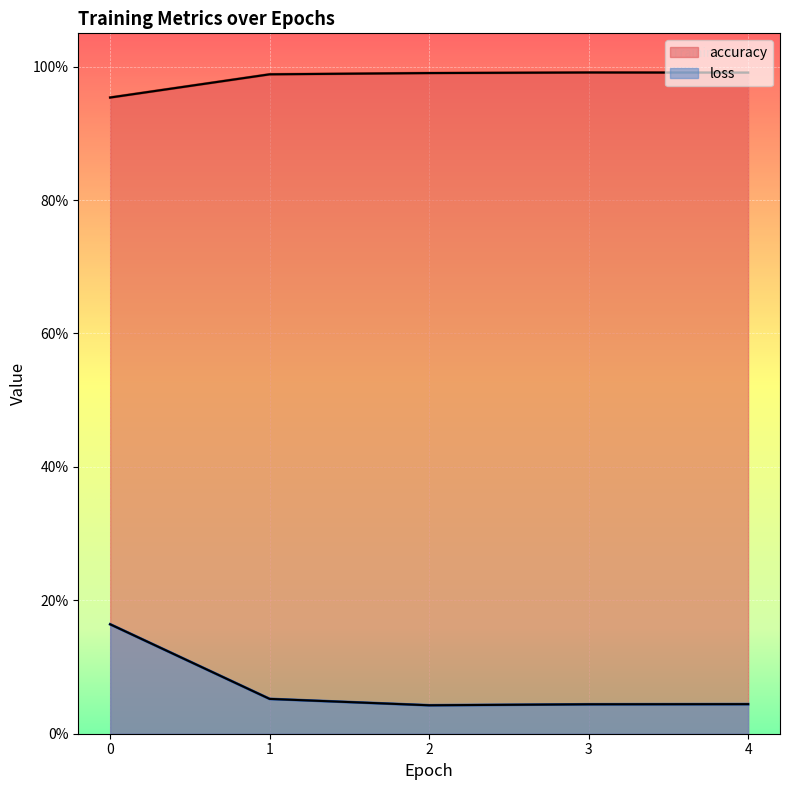

True or false: loss and accuracy intersect in this chart.

False